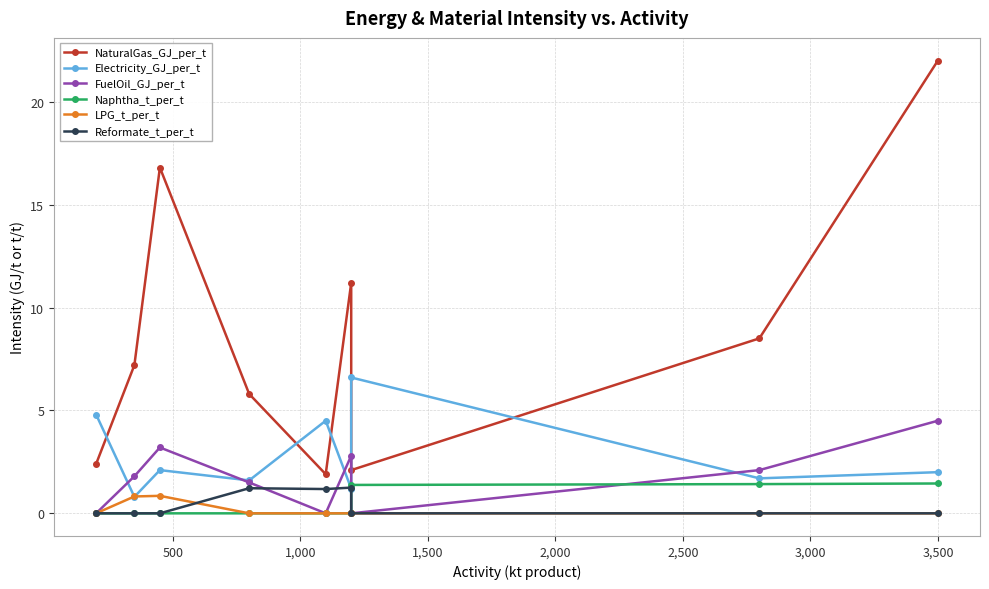

Count the number of categories in the chart.

9